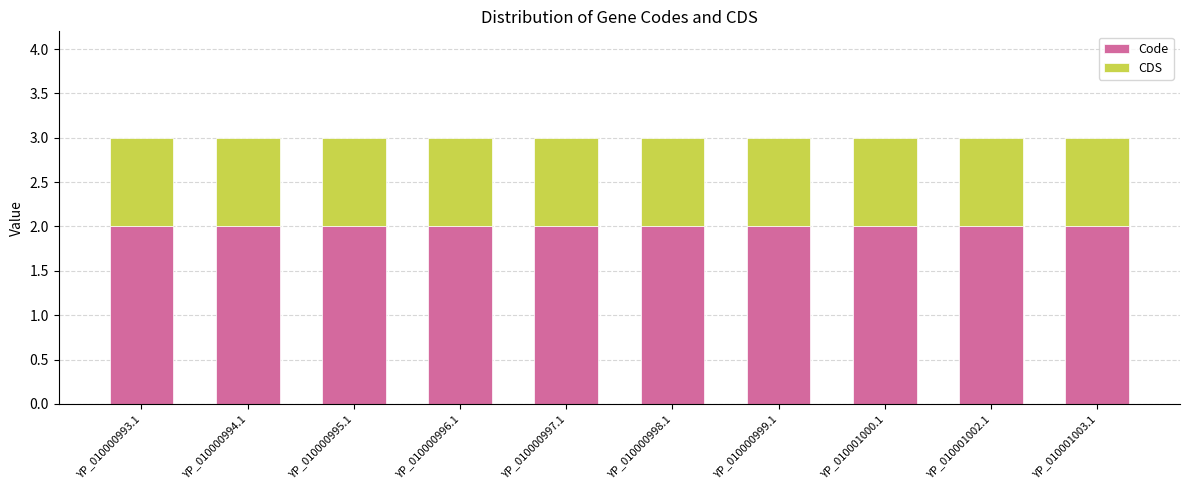

What is the total value across all series at YP_010001003.1?

3